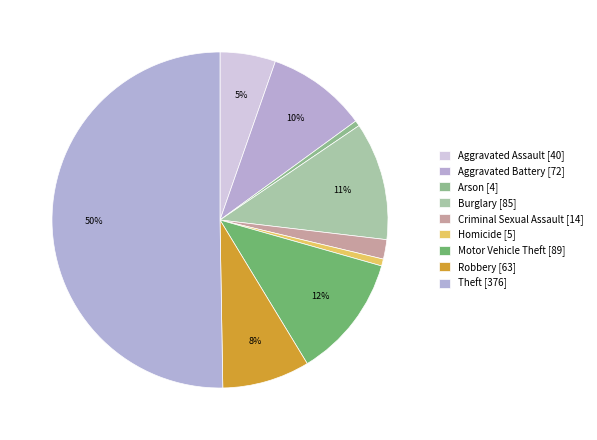

Which slice represents more than half of the pie?

Theft